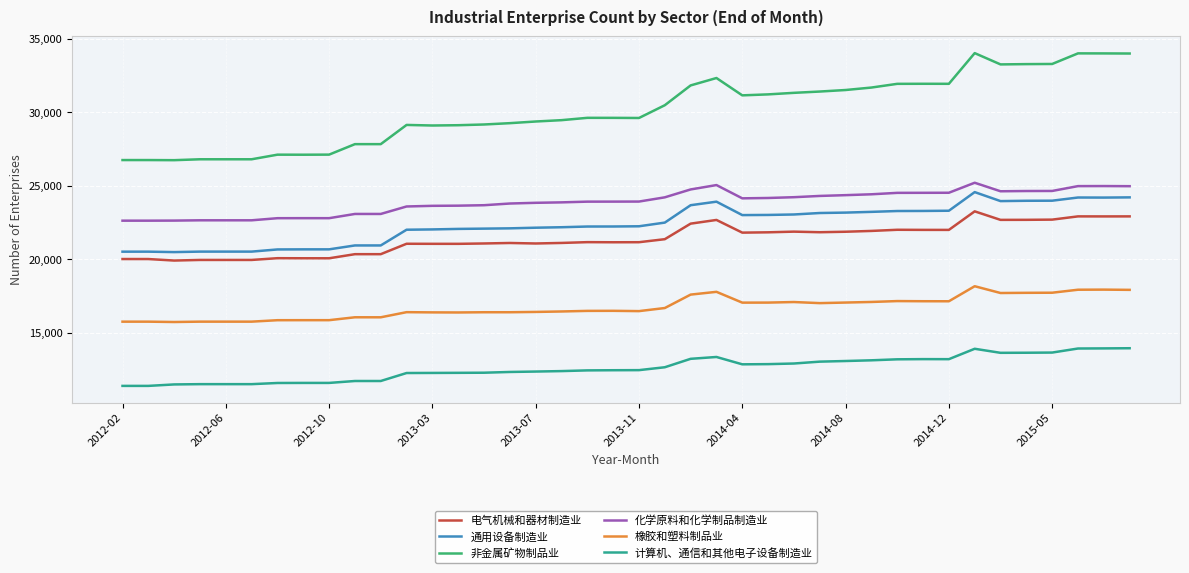

What is the minimum value for 通用设备制造业?

20491